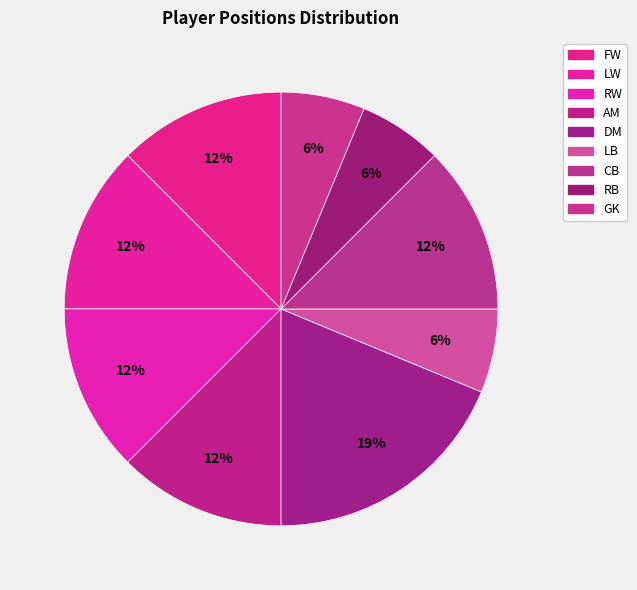

Which category has the smallest portion of the pie?

LB